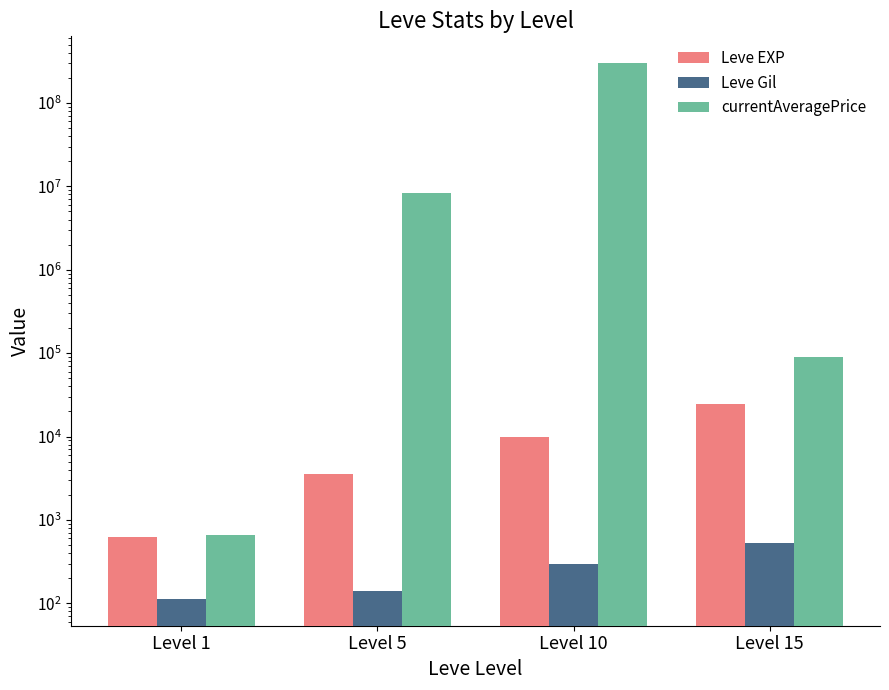

The Leve EXP series shows 5363.9 at Level 5. True or false?

False